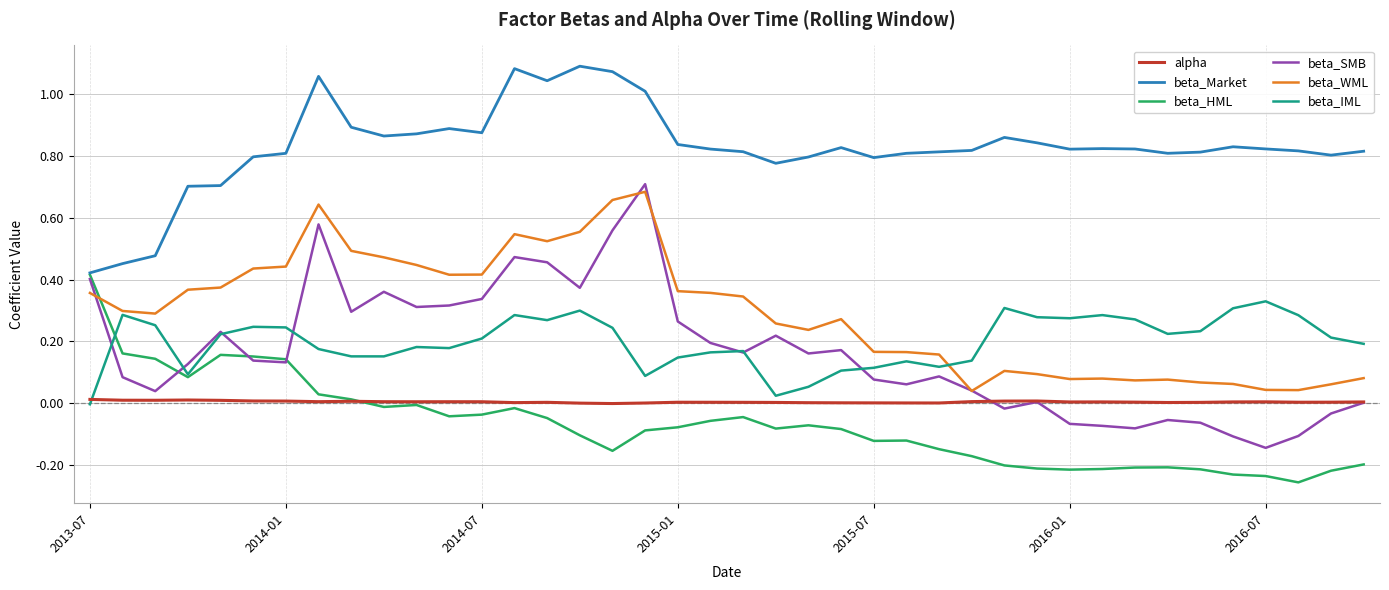

Which series has the largest total across all categories?

beta_Market